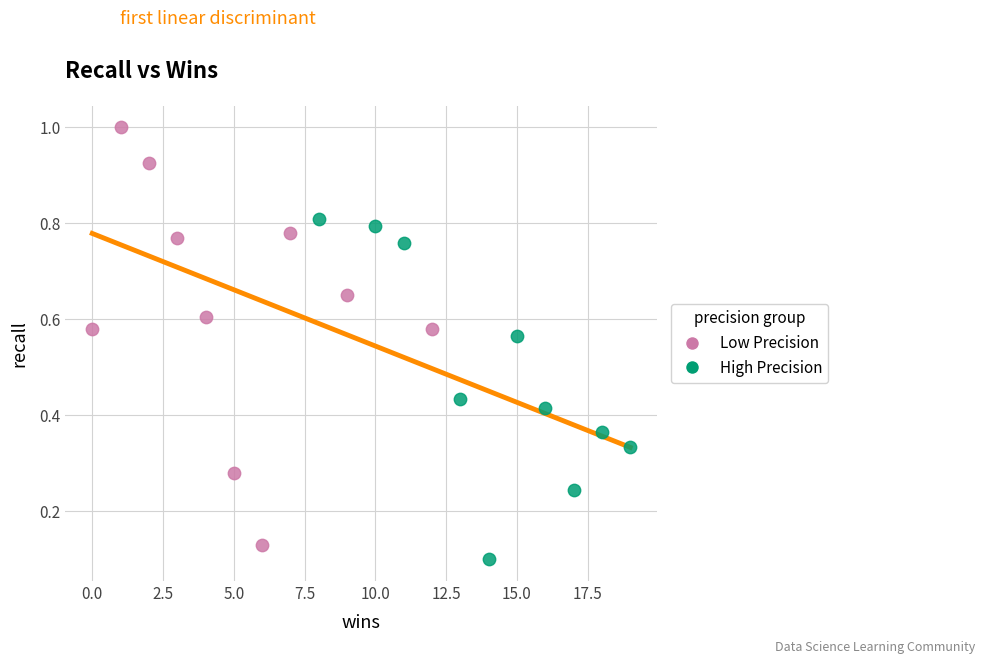

Which series contains the highest Y value?

Low Precision